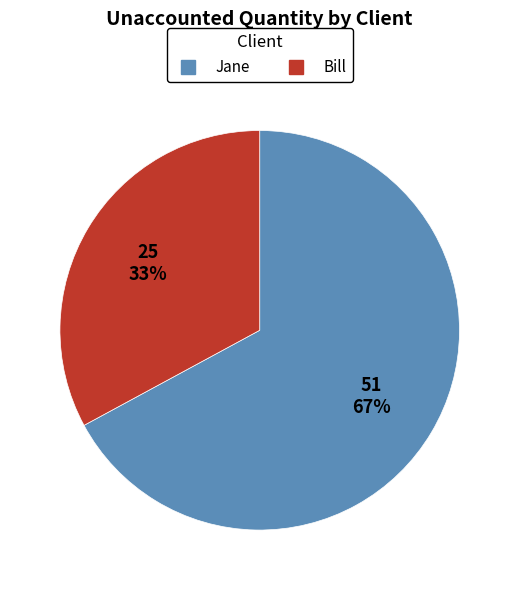

Rank the categories by value from lowest to highest.

Bill, Jane